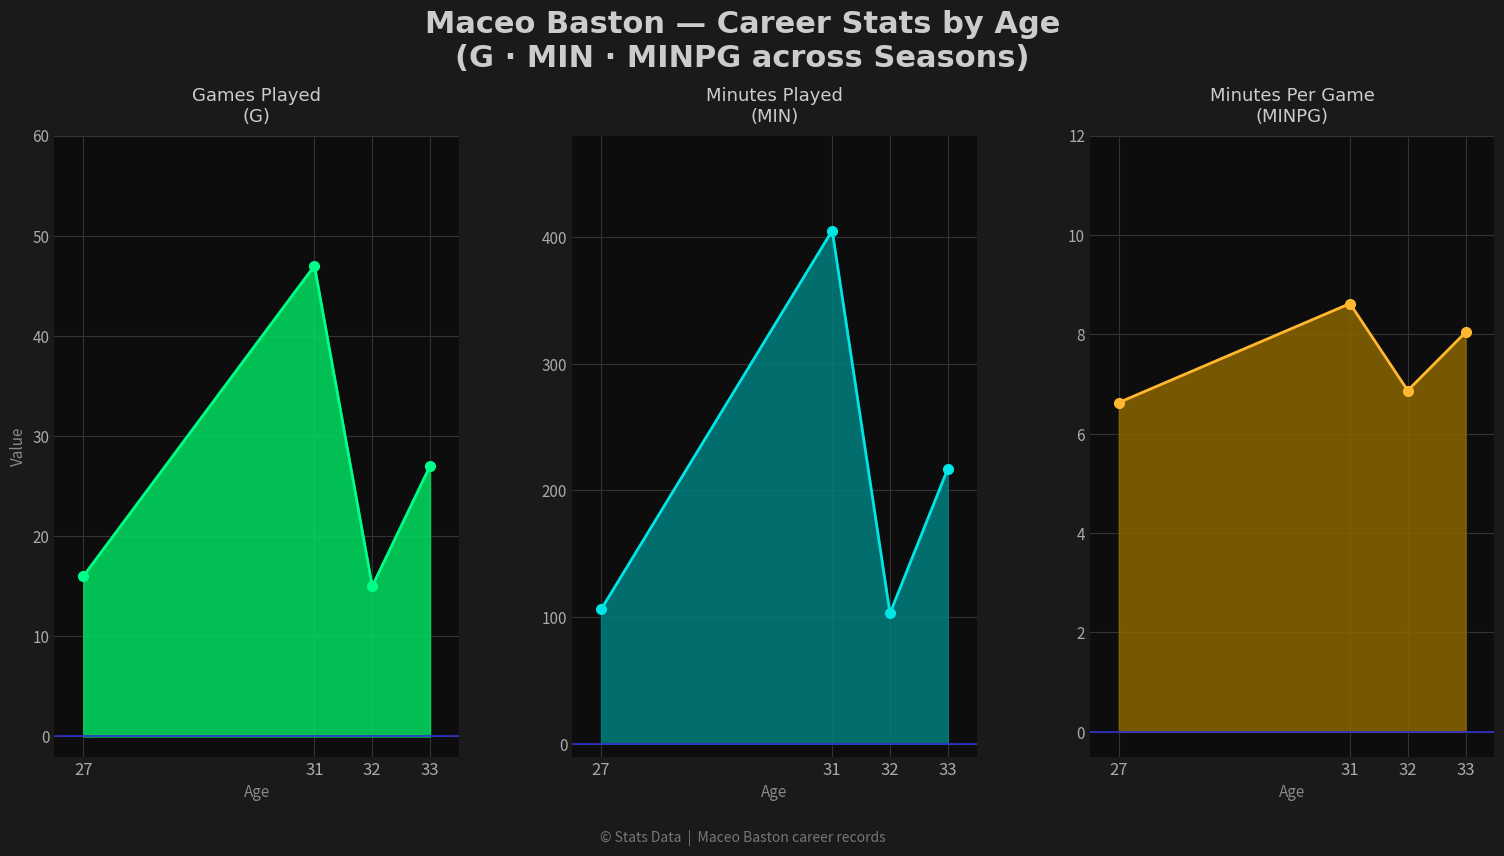

What is the smallest value displayed?

6.6